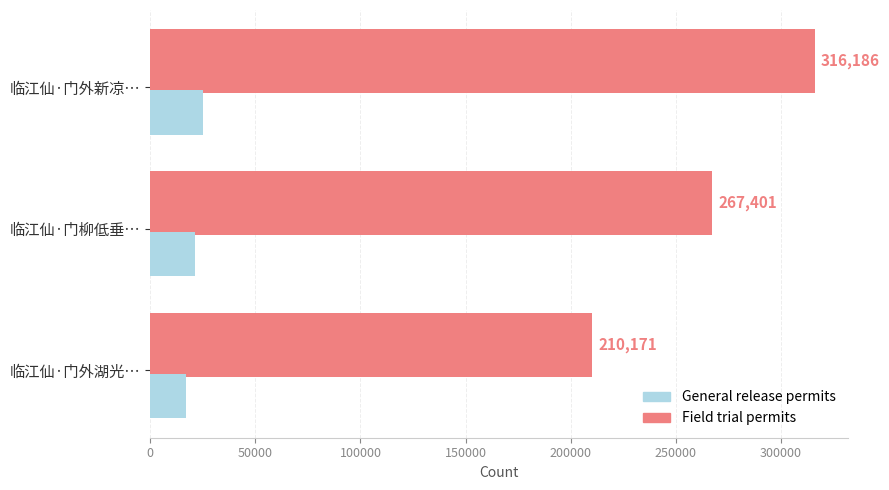

Between 临江仙·门柳低垂… and 临江仙·门外湖光…, which series saw the biggest shift?

Field trial permits